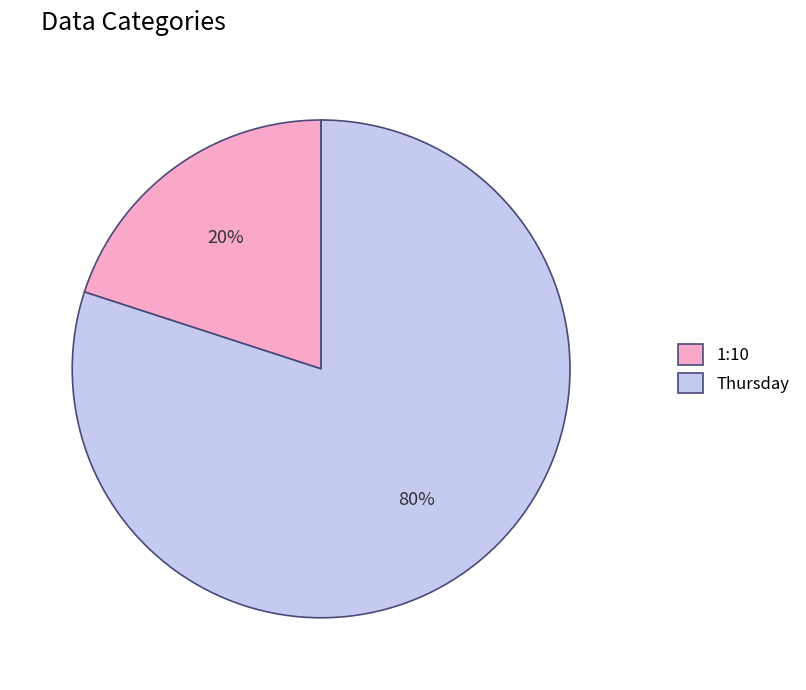

Count the number of slices in the pie.

2